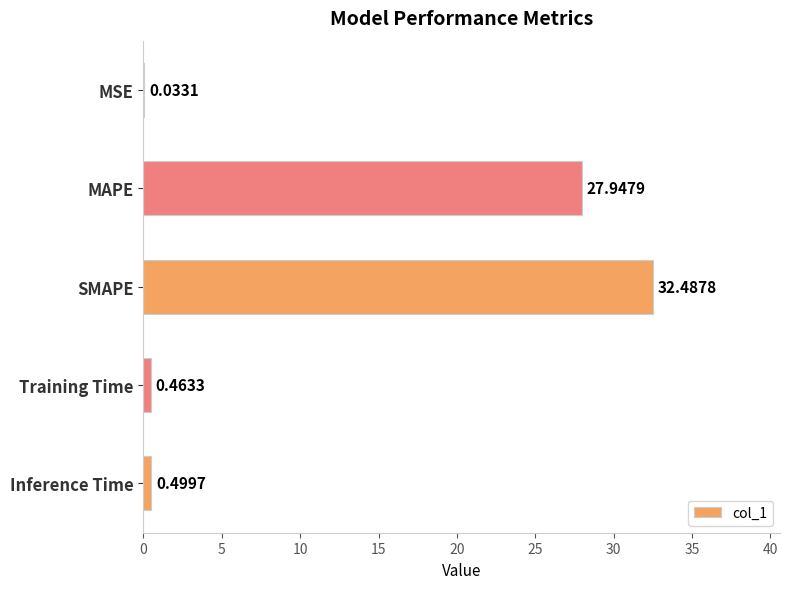

What is the sum of all values?

61.4